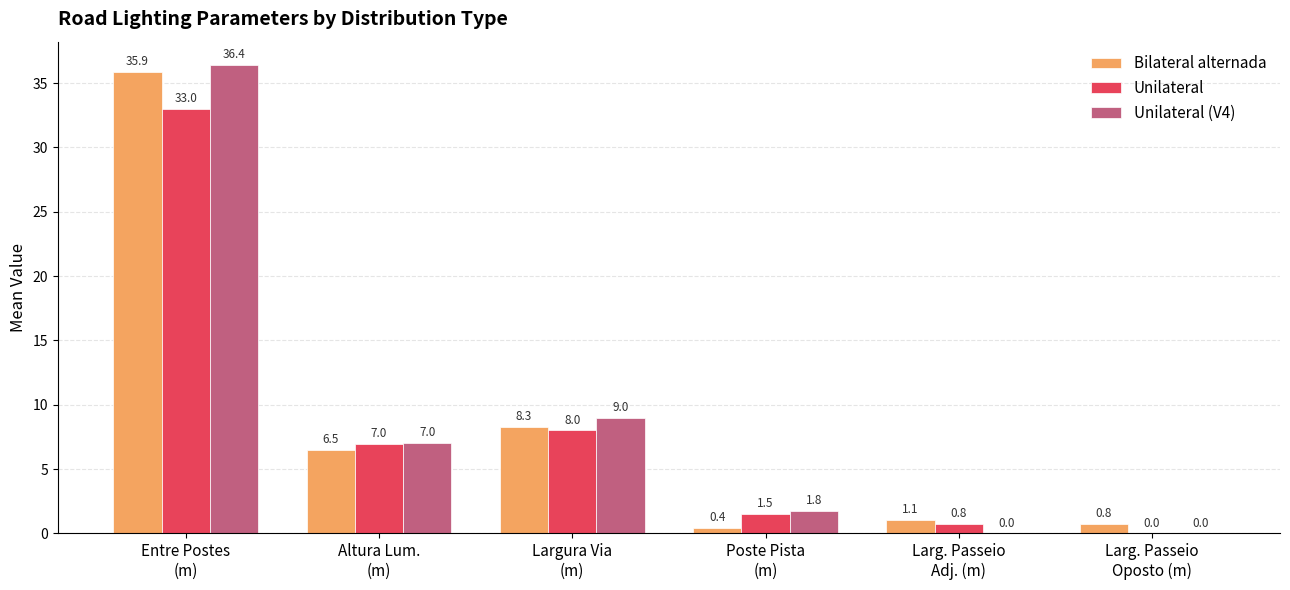

Is it true that Unilateral (V4) equals 0.0 at Larg. Passeio
Adj. (m)?

True